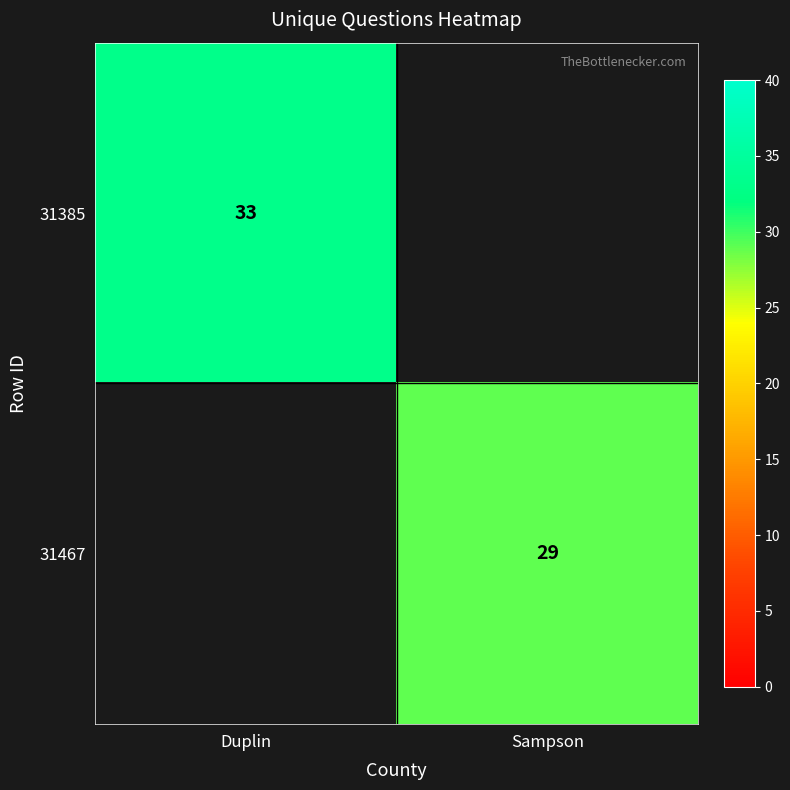

The 31385 series shows 33 at Duplin. True or false?

True